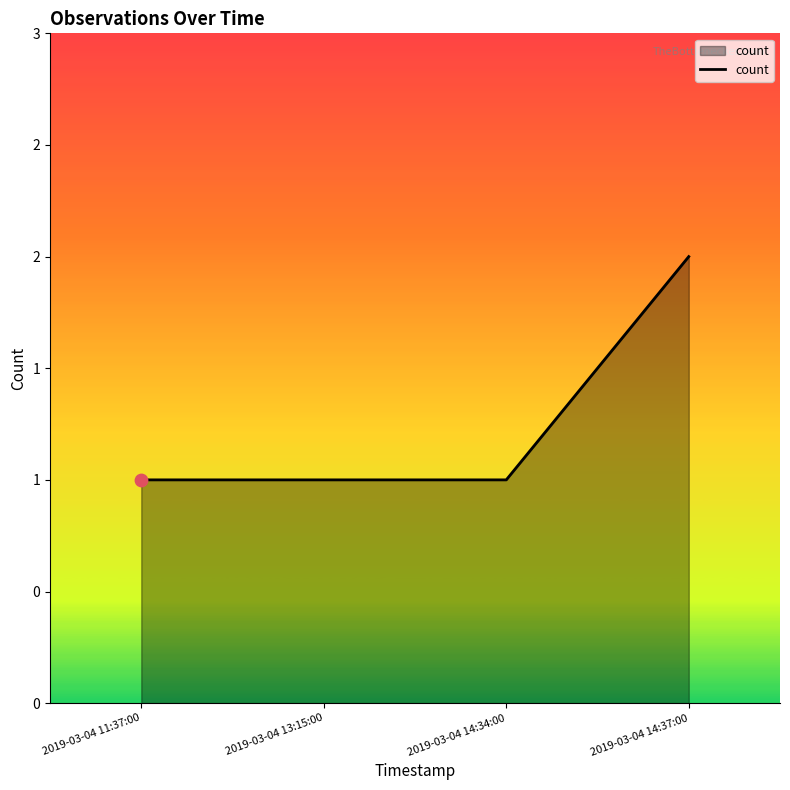

Does the chart have visible grid lines?

No